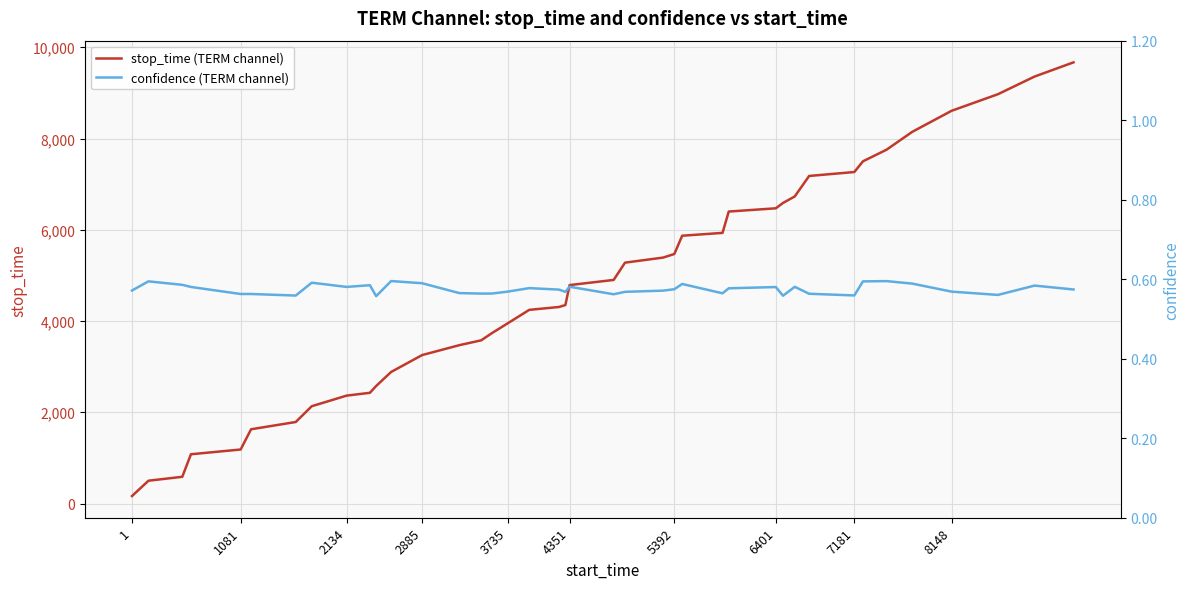

Count the confidence (TERM channel) values in the range 0 to 1.

40